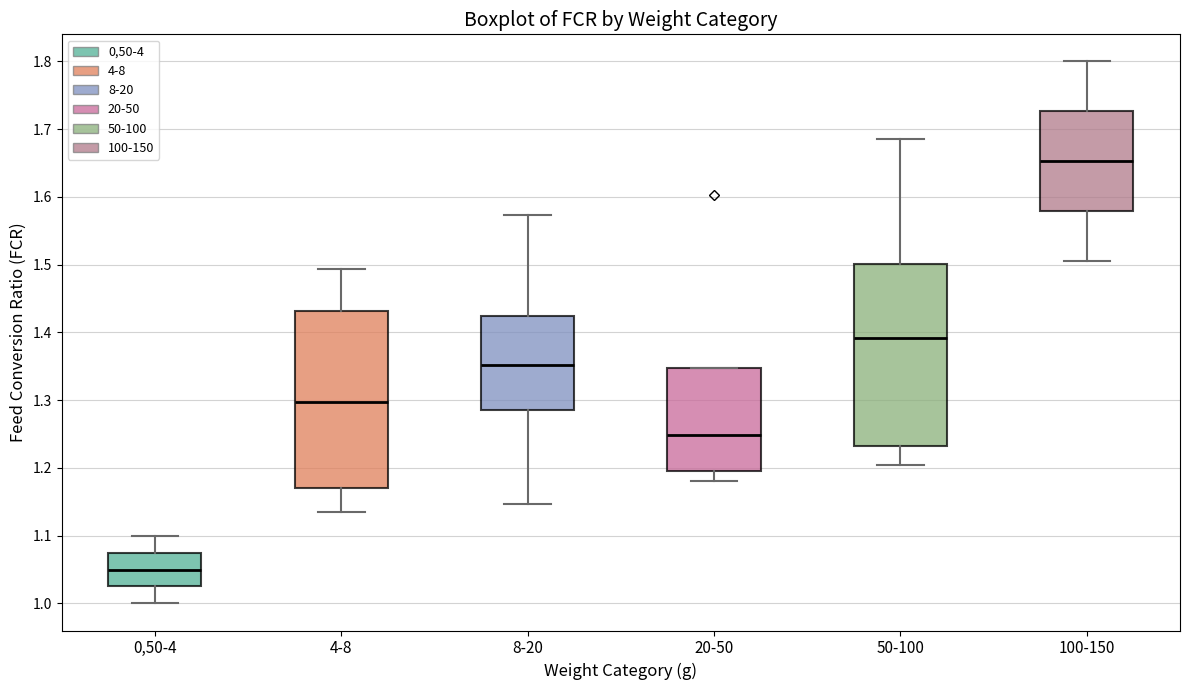

Reading left to right, read every box against the y-axis: the position of its median line, the range the box covers, and the ends of its whiskers. The values are not printed on the chart, so give them approximately, as read against the axis.

0,50-4: median 1.05, box 1.03 to 1.08, whiskers 1.00 to 1.10
4-8: median 1.30, box 1.17 to 1.43, whiskers 1.14 to 1.49
8-20: median 1.35, box 1.28 to 1.42, whiskers 1.15 to 1.57
20-50: median 1.25, box 1.20 to 1.35, whiskers 1.18 to 1.35
50-100: median 1.39, box 1.23 to 1.50, whiskers 1.21 to 1.69
100-150: median 1.65, box 1.58 to 1.73, whiskers 1.51 to 1.80